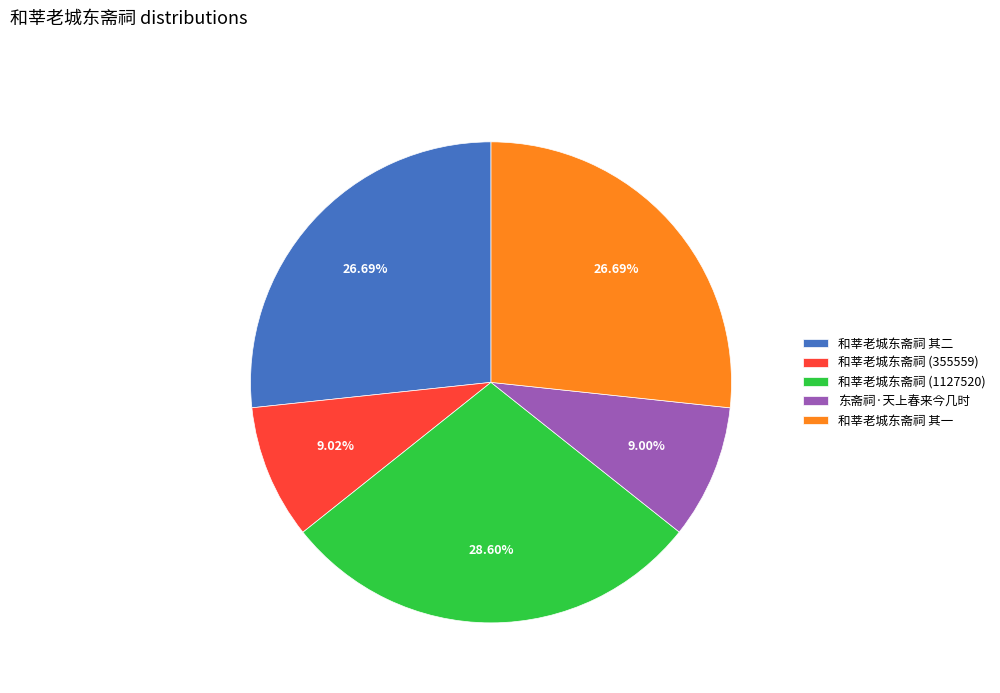

Which category has the biggest portion of the pie?

和莘老城东斋祠 (1127520)